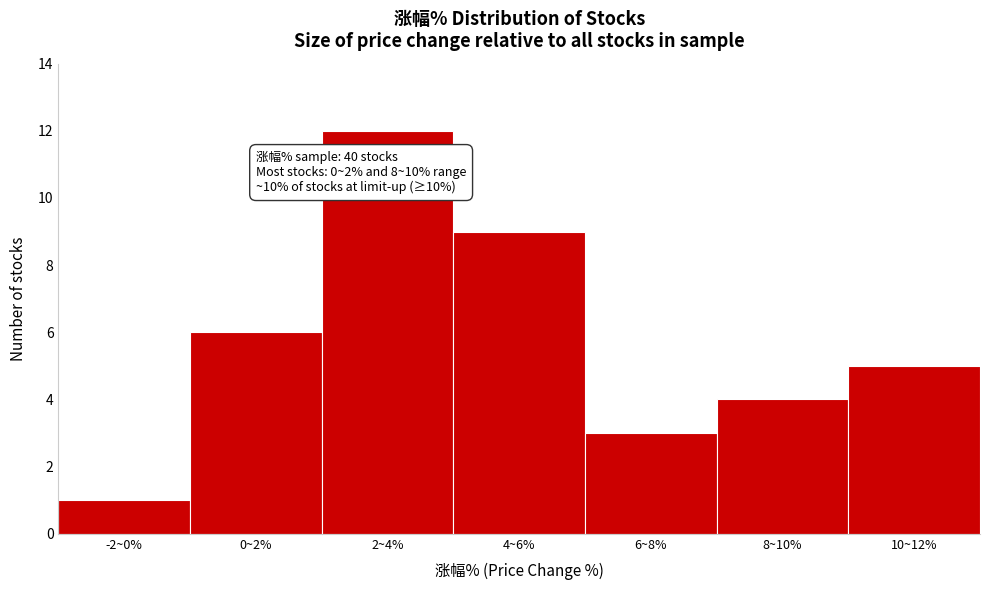

Reading left to right, what are all the values shown in this chart?

-2~0%=1	0~2%=6	2~4%=12	4~6%=9	6~8%=3	8~10%=4	10~12%=5